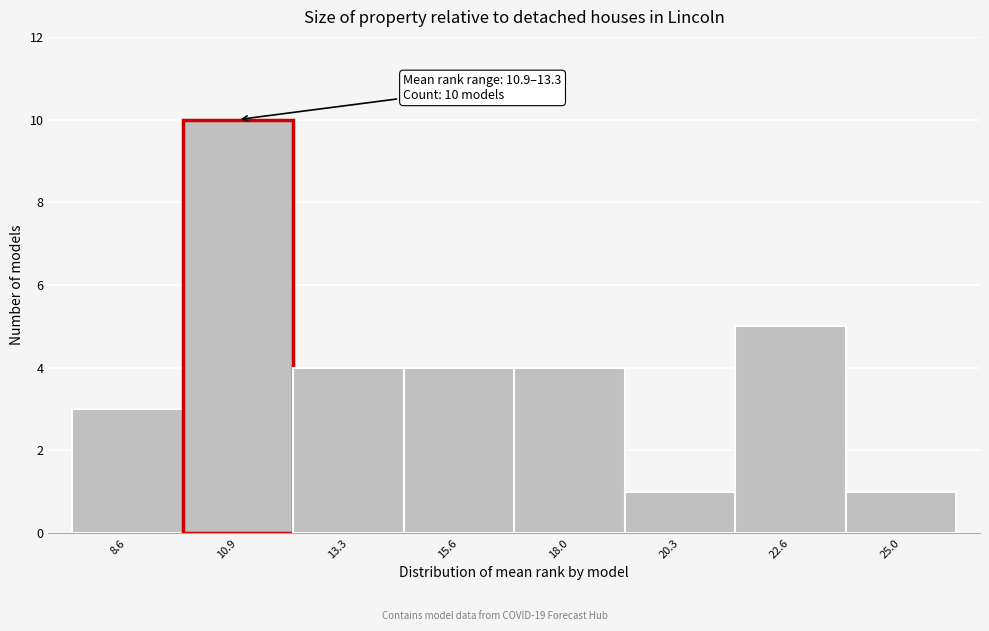

Reading left to right, list all the values displayed in this chart.

3	10	4	4	4	1	5	1